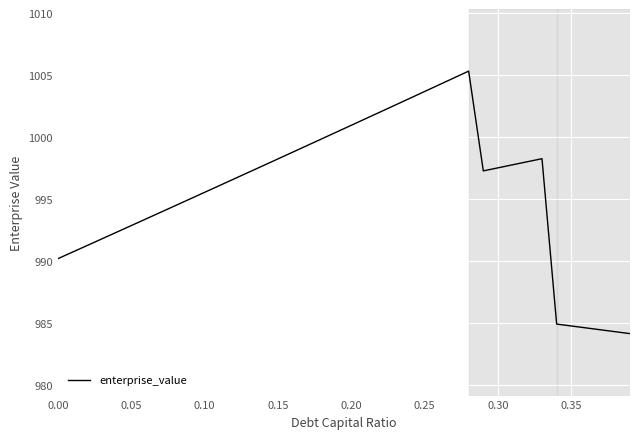

What is the difference between the maximum and minimum values?

21.2